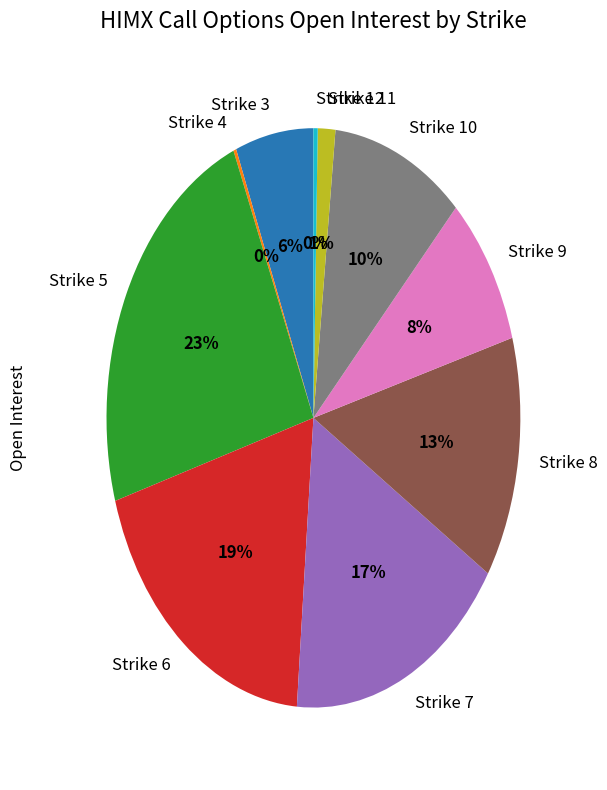

To the nearest percent, what is the difference between the Strike 8 and Strike 10 slice percentages?

3%